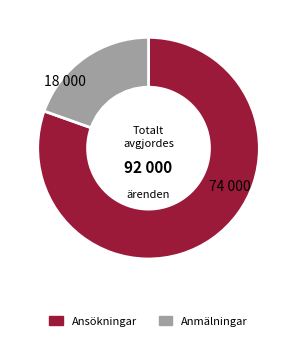

Is there any slice that represents more than half of the pie?

Yes